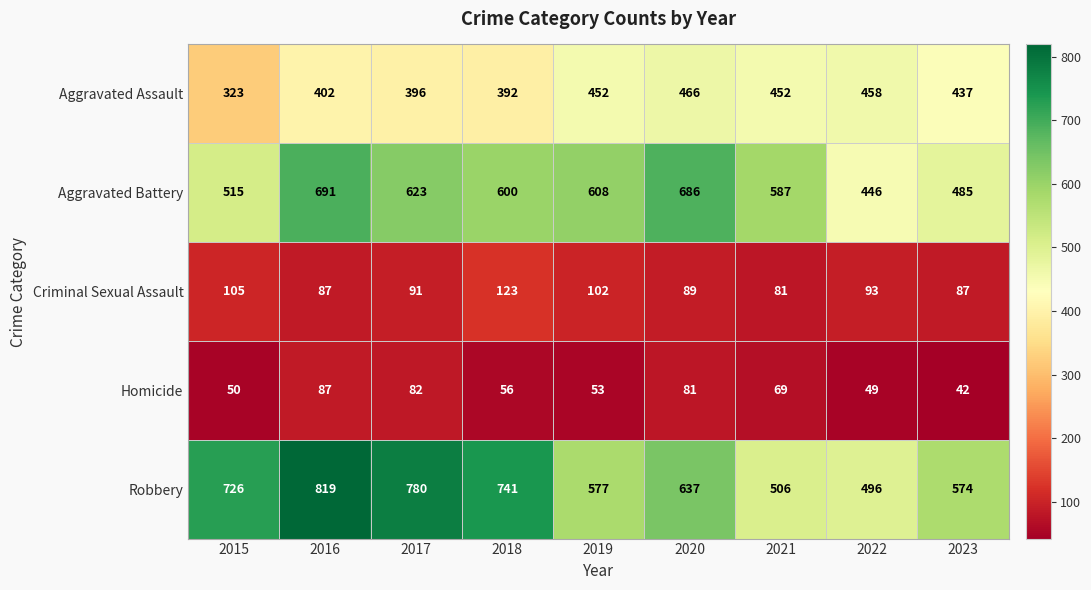

At how many categories does at least one series exceed 382?

9